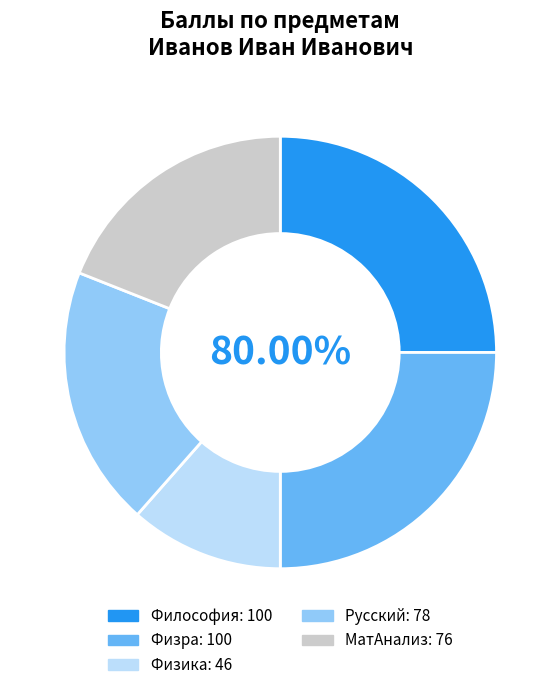

To the nearest percent, what is the difference between the Физра and МатАнализ slice percentages?

6%